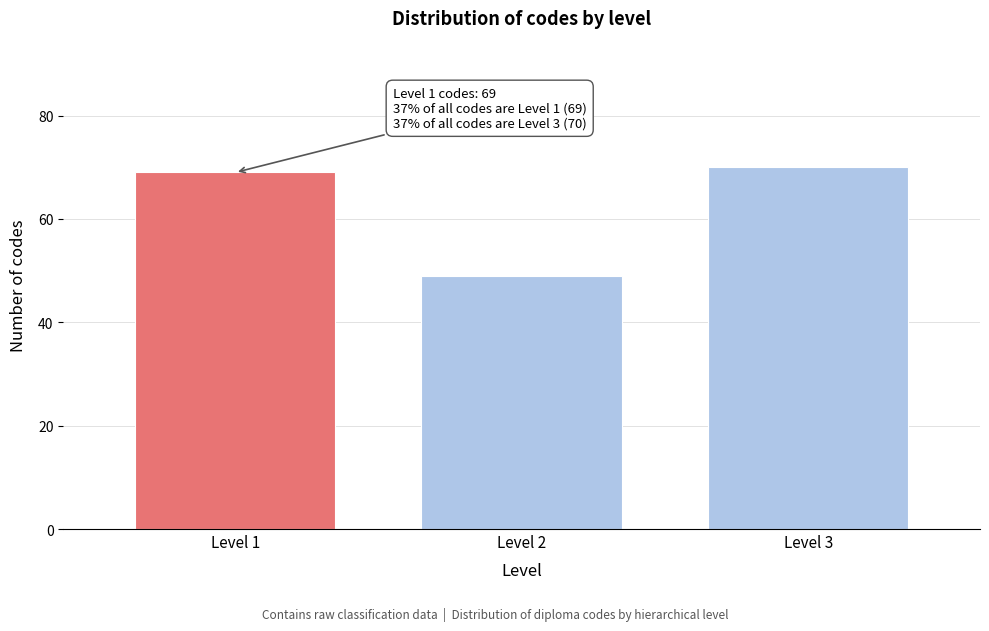

Reading right to left, transcribe all the data shown in this chart.

70	49	69